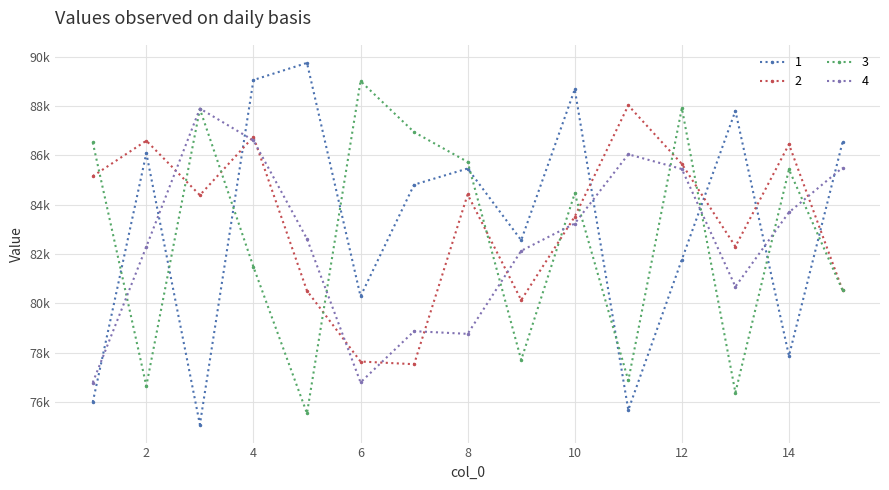

Reading left to right, transcribe all the data shown in this chart.

1: 75992.8	86093.4	75085.9	89059.2	89753.3	80287.5	84813.9	85470.1	82560.4	88681.8	75675.4	81776.4	87808.5	77871.3	86532.6
2: 85159.1	86597.8	84388.7	86757.6	80508.8	77640.9	77530.9	84418.4	80132.0	83519.1	88030.0	85654.1	82306.0	86452.7	80540.5
3: 86525.1	76649.6	87884.8	81480.6	75538.4	89014.5	86946.6	85737.0	77704.5	84463.3	76871.9	87916.9	76377.0	85430.6	80537.7
4: 76789.1	82297.0	87902.6	86610.3	82616.1	76794.3	78871.6	78762.4	82132.6	83238.7	86046.1	85448.6	80678.9	83692.9	85503.1